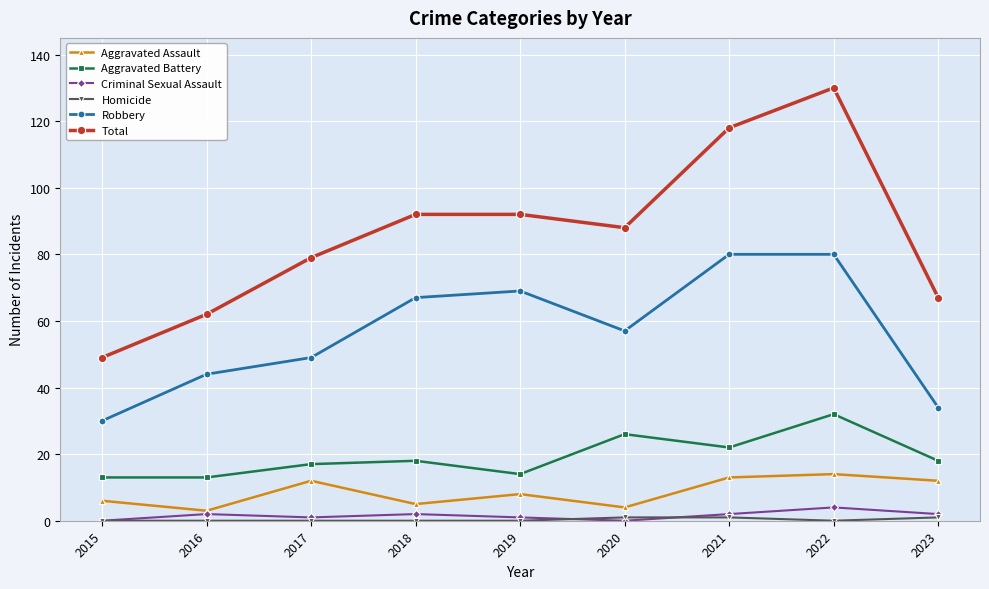

How many interior local valleys does the Total series have?

1